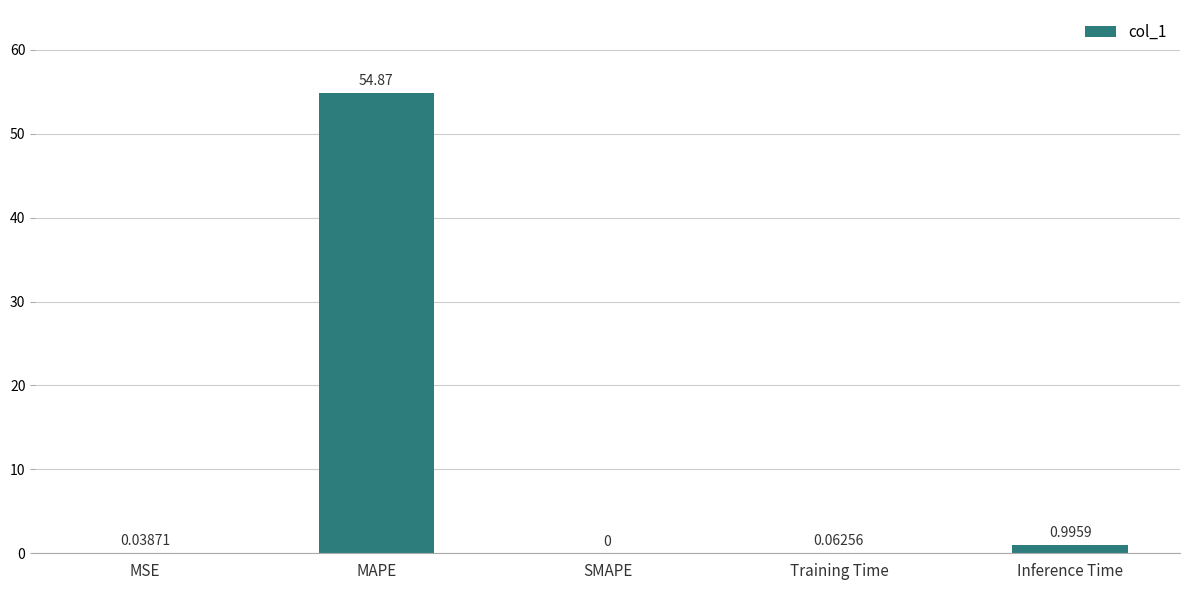

What is the sum of the values at MAPE and Inference Time?

55.9